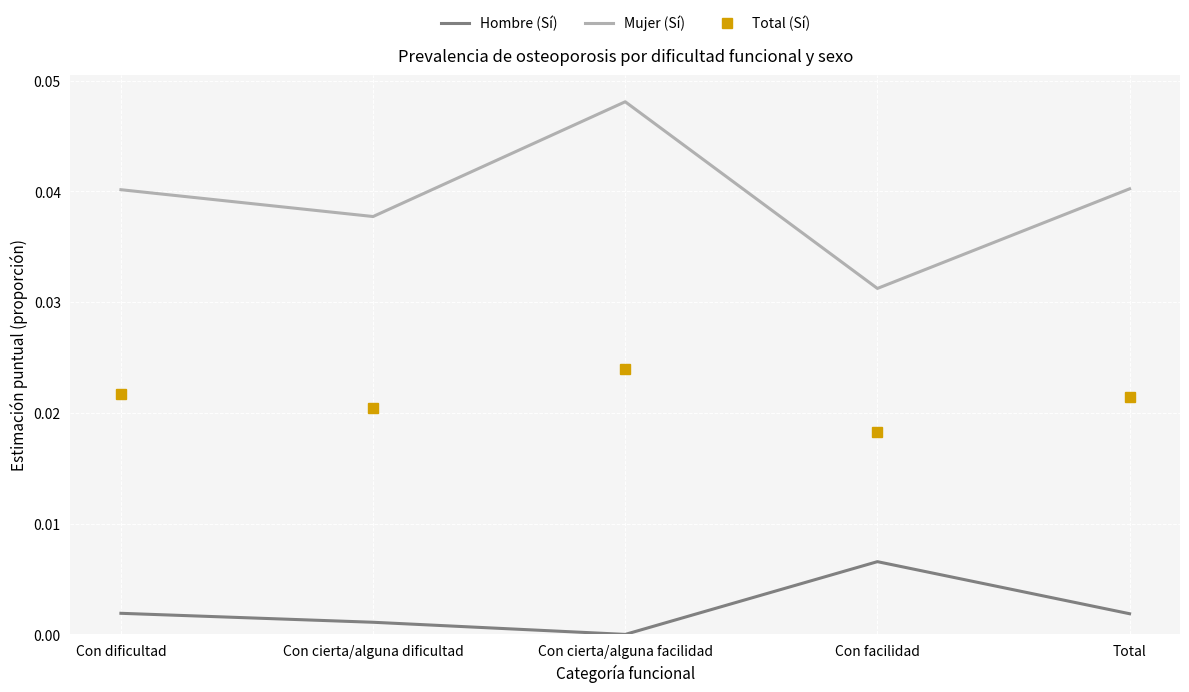

What position from the left is Con dificultad?

1